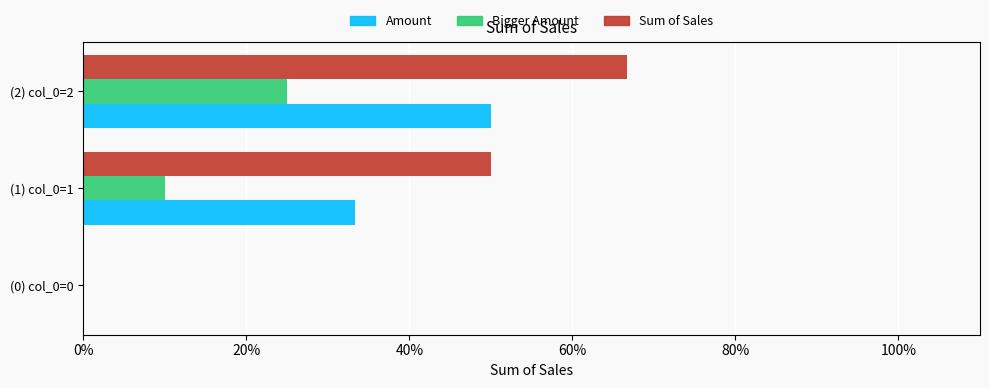

What are all the series names shown in the legend?

Amount, Bigger Amount, Sum of Sales